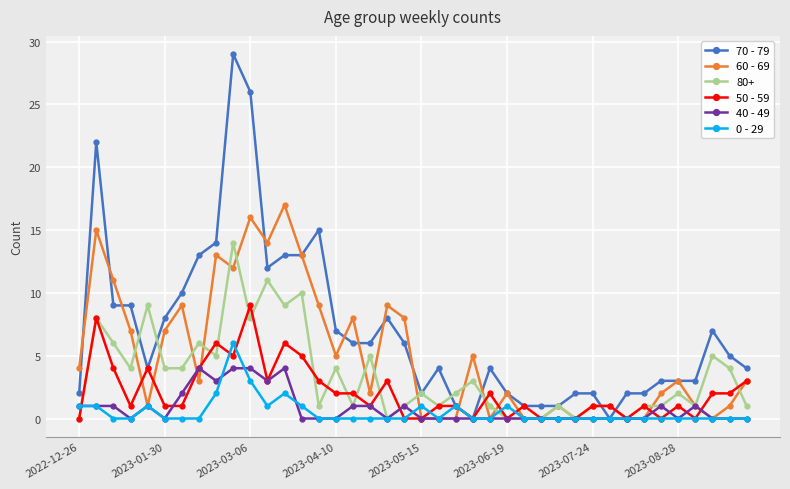

Is this an area chart (filled region under the line)?

No